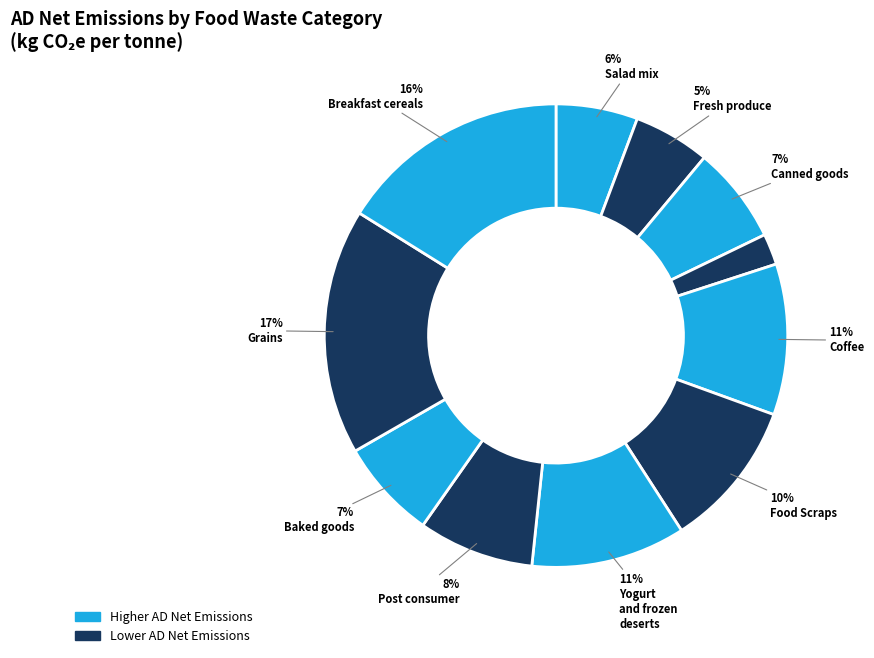

How many segments does this pie chart have?

11